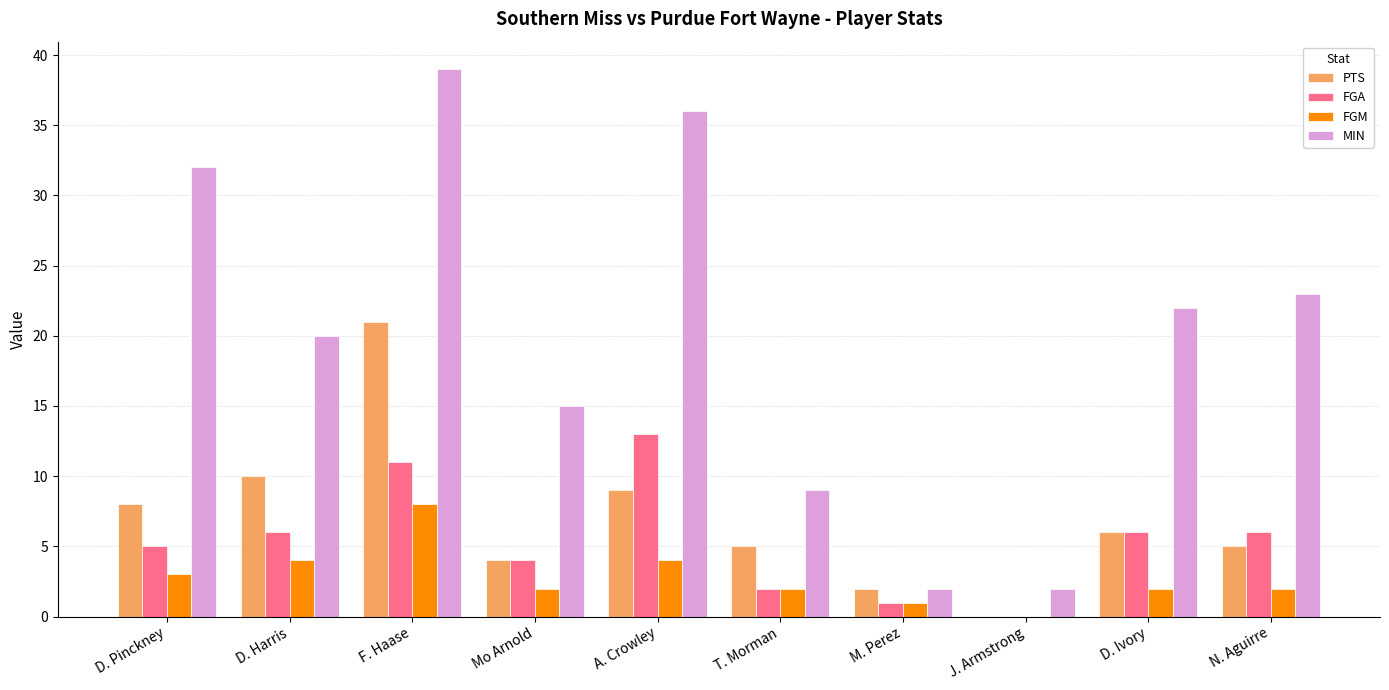

Between F. Haase and M. Perez, which series saw the biggest shift?

MIN